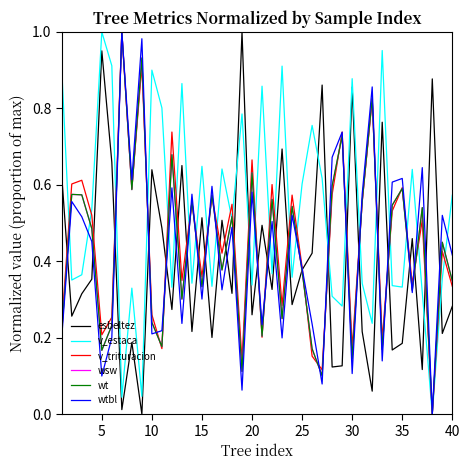

What is the sum of all wt values?

17.3